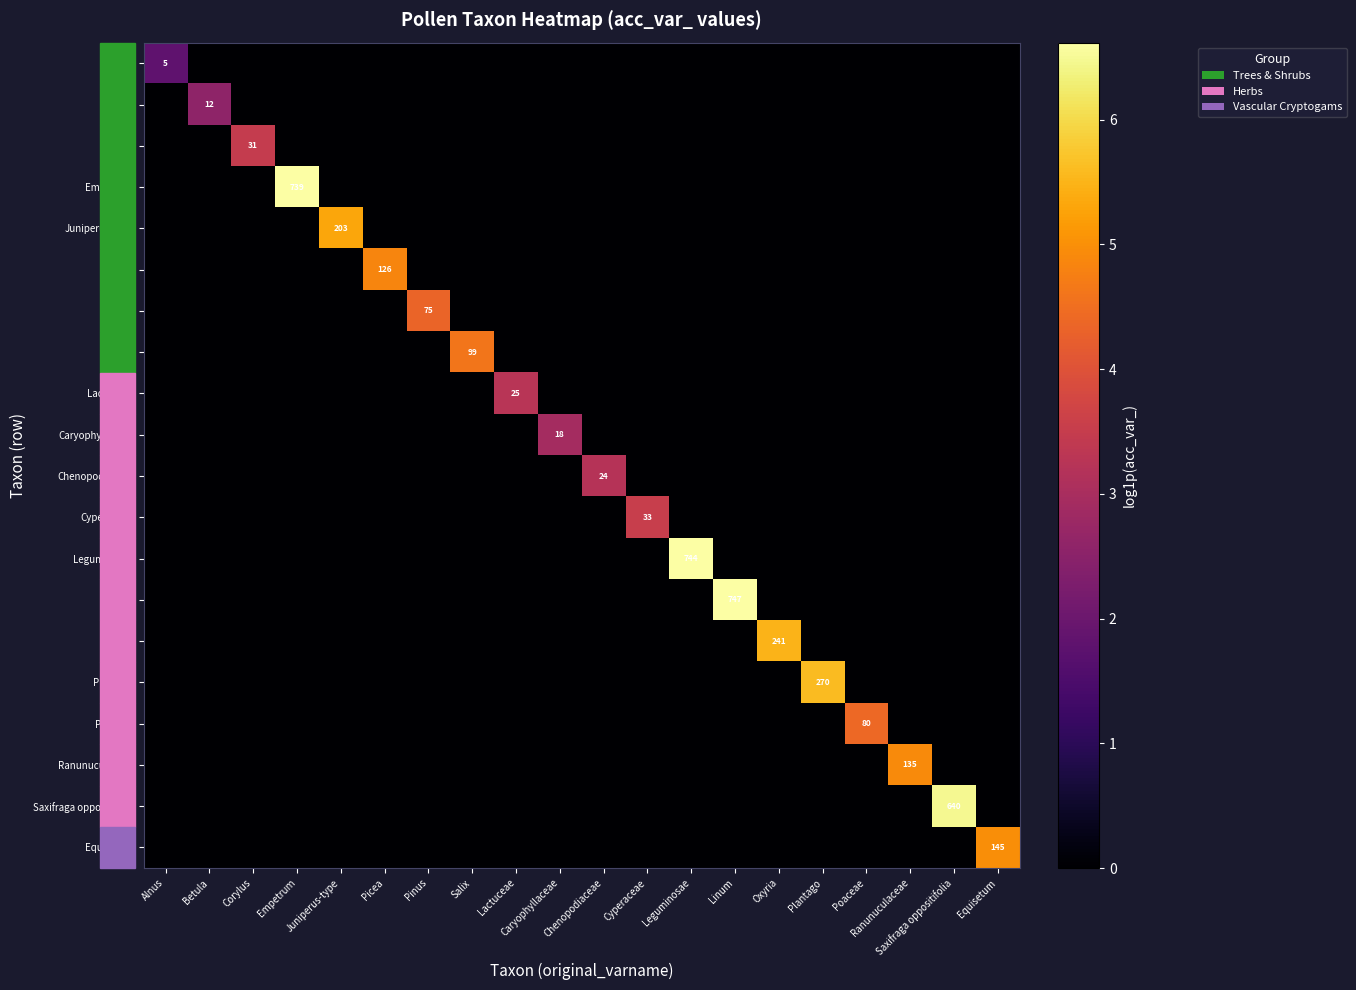

Count the number of data series in this chart.

20